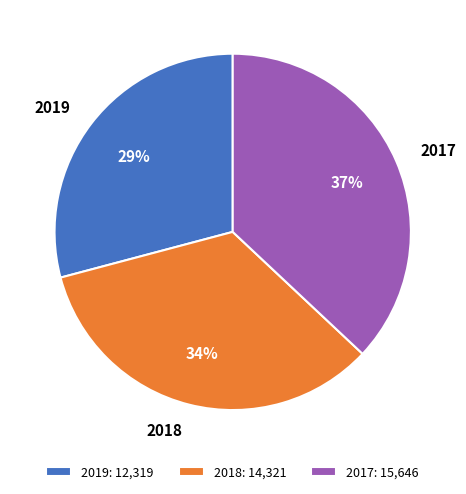

Approximately how many times larger is the value at 2018 compared to 2017?

0.9